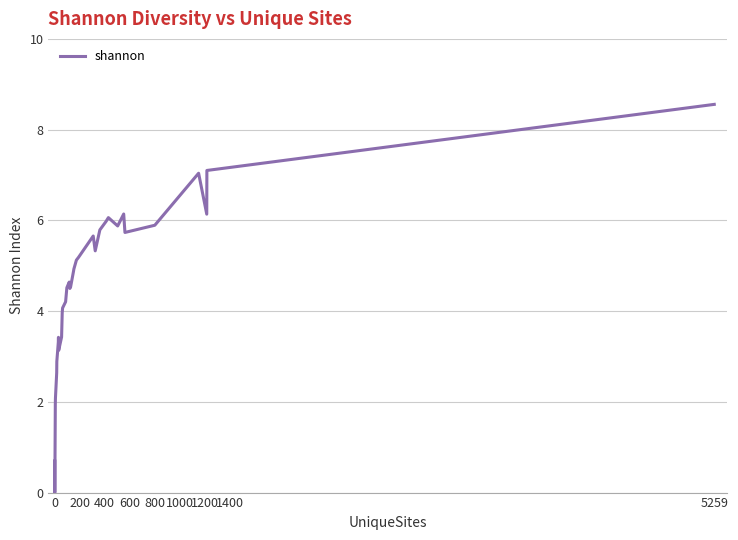

Count the number of data series in this chart.

1